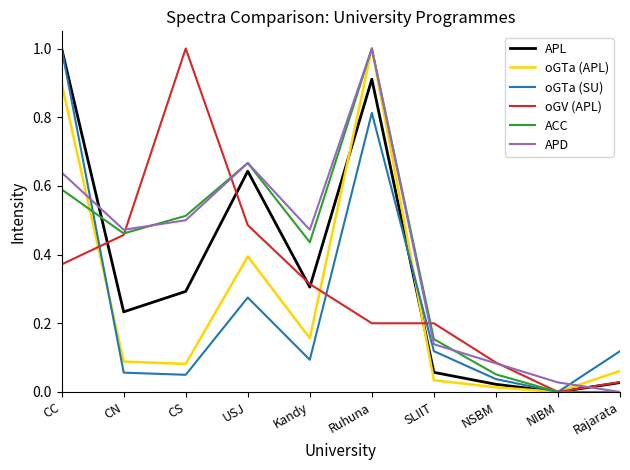

What position from the left is CN?

2